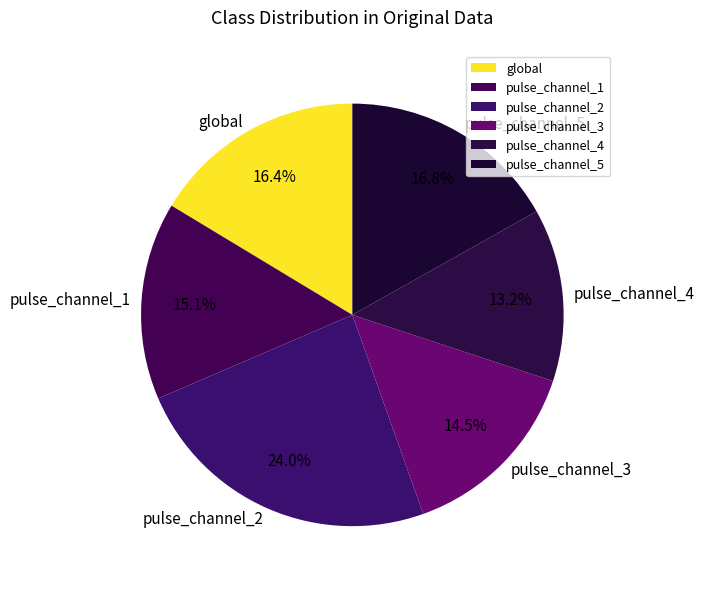

What is the ratio of the value at pulse_channel_3 to the value at pulse_channel_1?

1.0